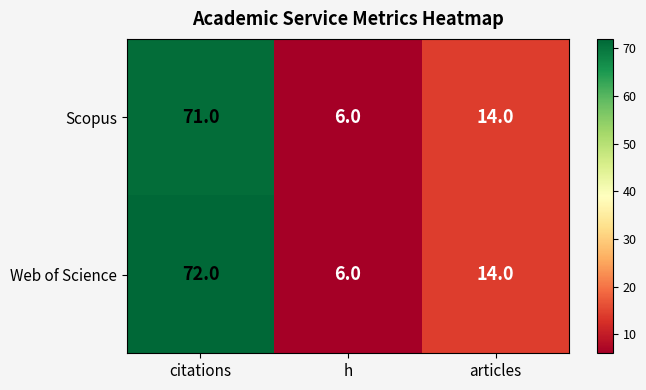

List the series in order of their peak value, lowest first.

Scopus, Web of Science